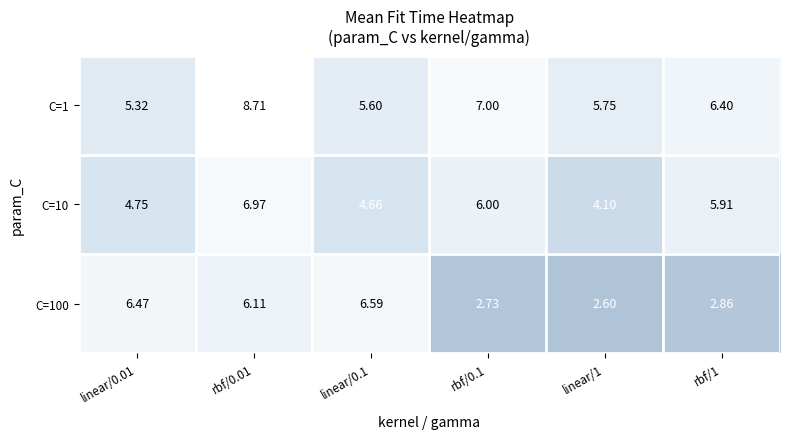

Is the value of C=100 at rbf/0.1 greater than the value of C=1 at linear/1?

No